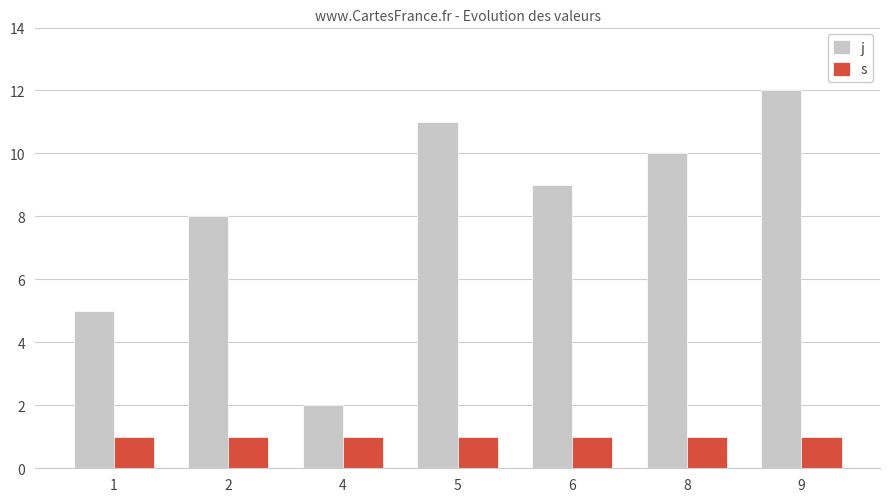

True or false: s has a value of 1 at 1.

True